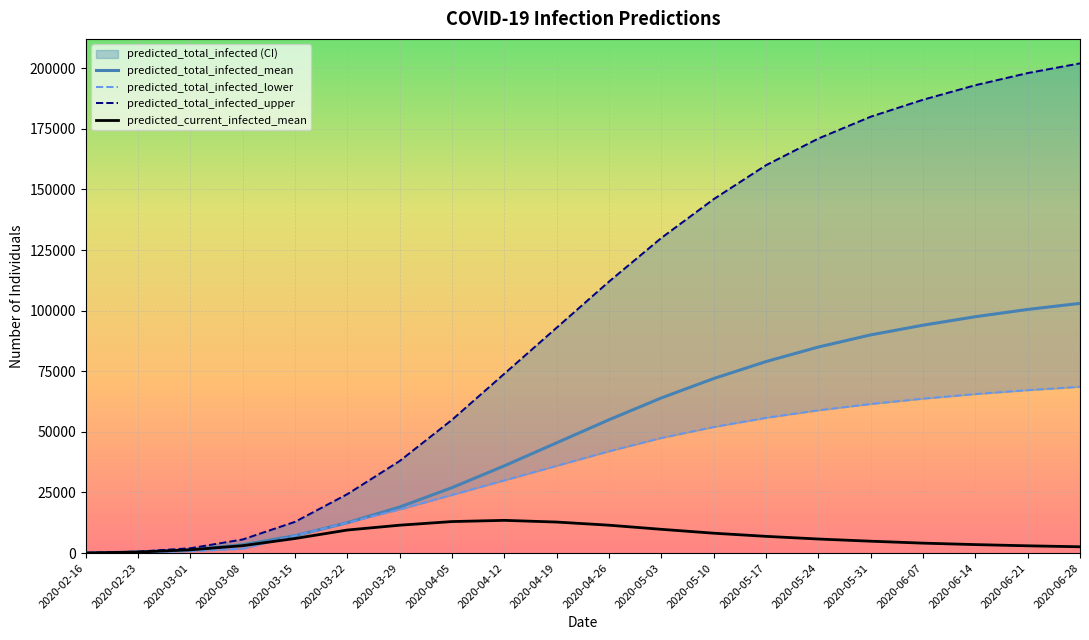

What is the maximum value for predicted_current_infected_mean?

13500